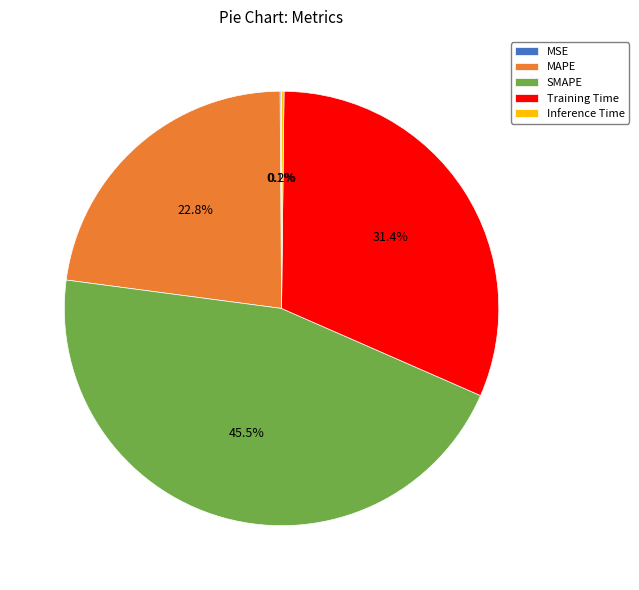

Combined, do MAPE and Training Time account for over 50%?

Yes